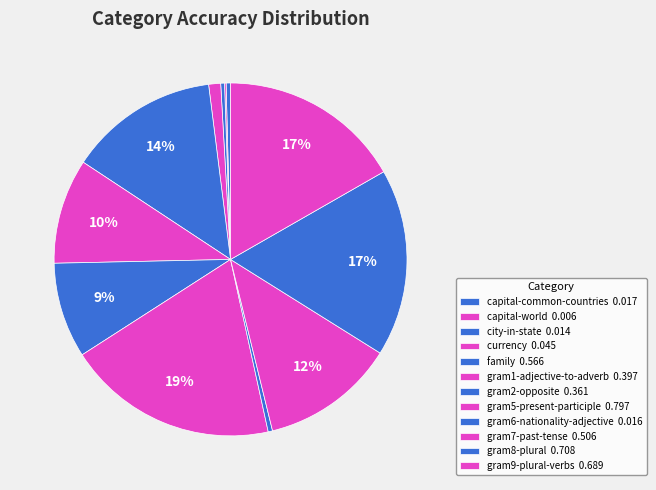

Rank the categories by value from highest to lowest.

gram5-present-participle, gram8-plural, gram9-plural-verbs, family, gram7-past-tense, gram1-adjective-to-adverb, gram2-opposite, currency, capital-common-countries, gram6-nationality-adjective, city-in-state, capital-world